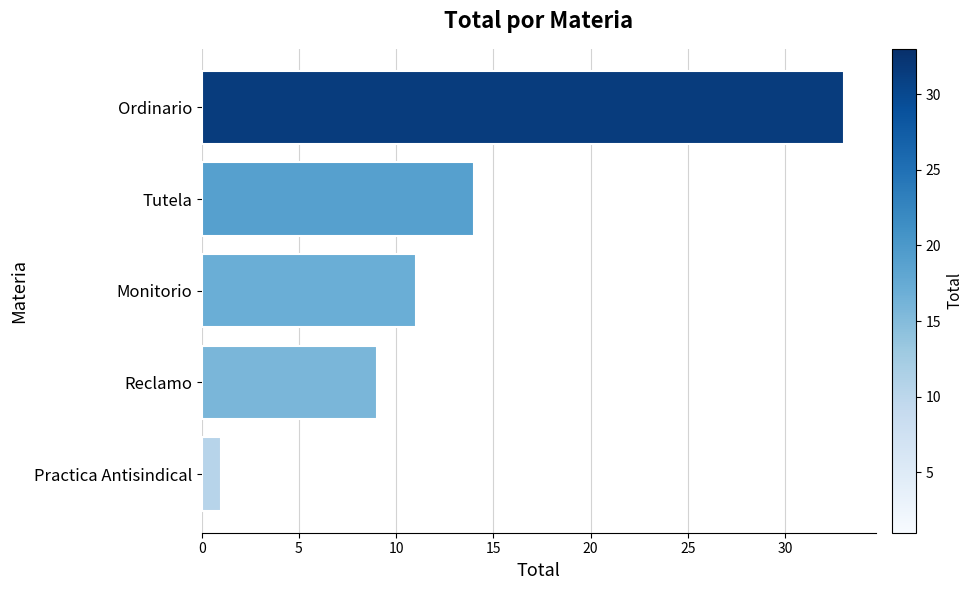

What is the change in value from Reclamo to Monitorio?

+2